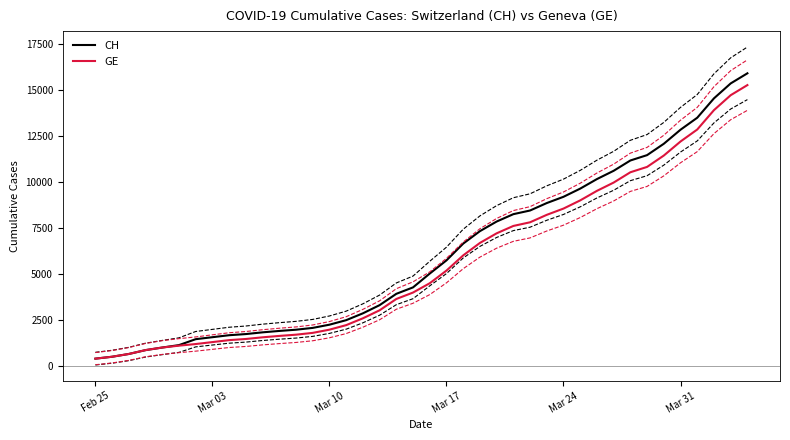

True or false: GE and CH intersect in this chart.

False